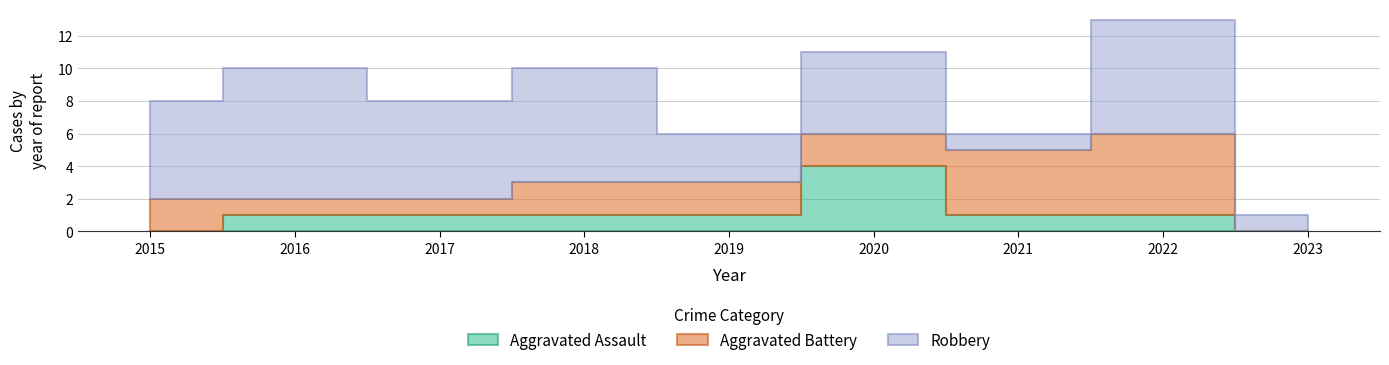

Where is the first local maximum for Aggravated Battery?

2022